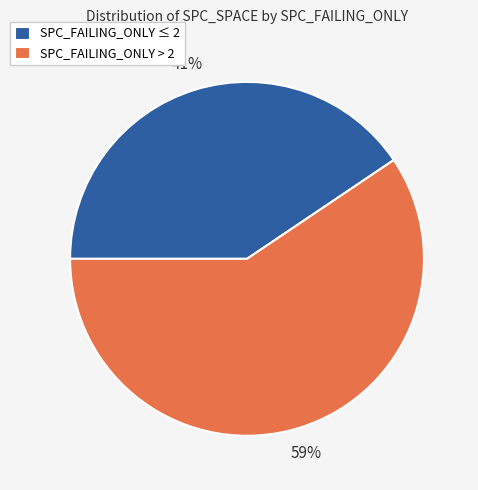

Which has a higher value, SPC_FAILING_ONLY ≤ 2 or SPC_FAILING_ONLY > 2?

SPC_FAILING_ONLY > 2